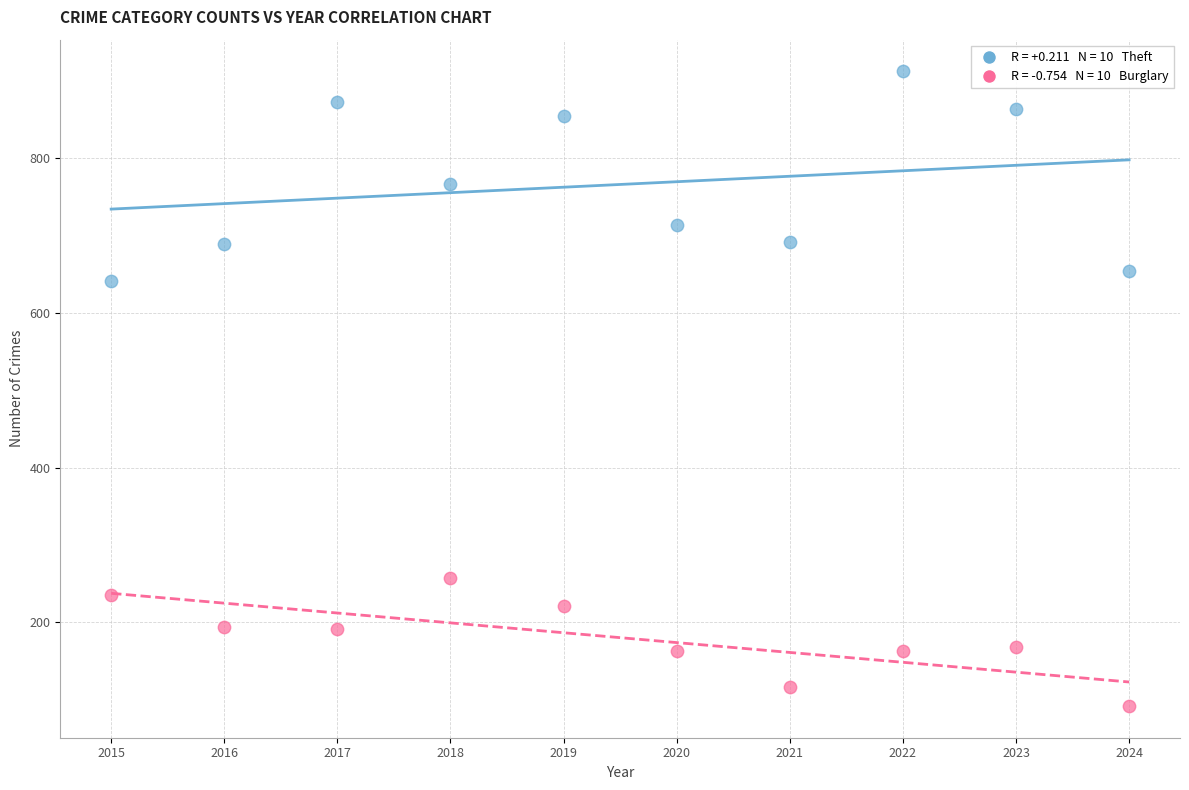

Across all series, what Y value is closest to 502?

641